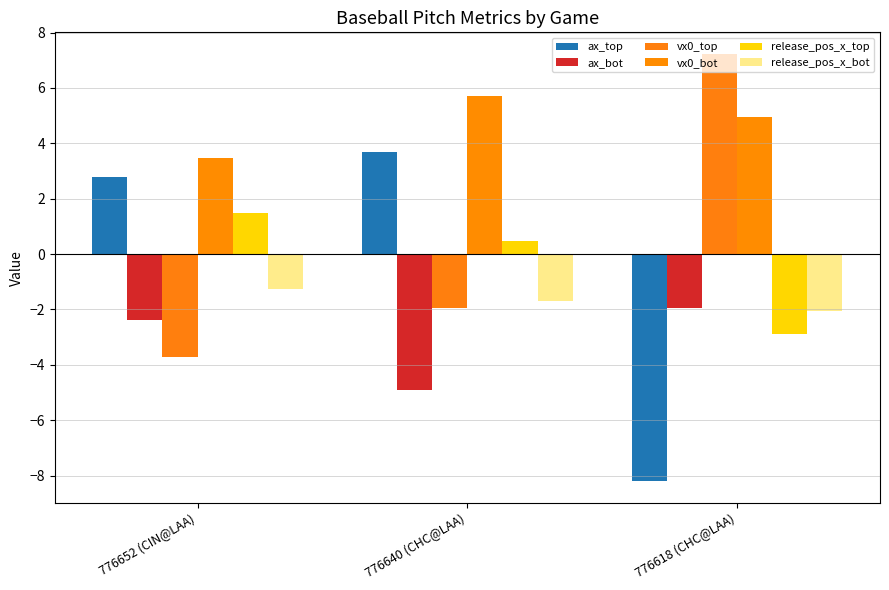

What is the spread (max minus min) of values at 776618 (CHC@LAA)?

15.4